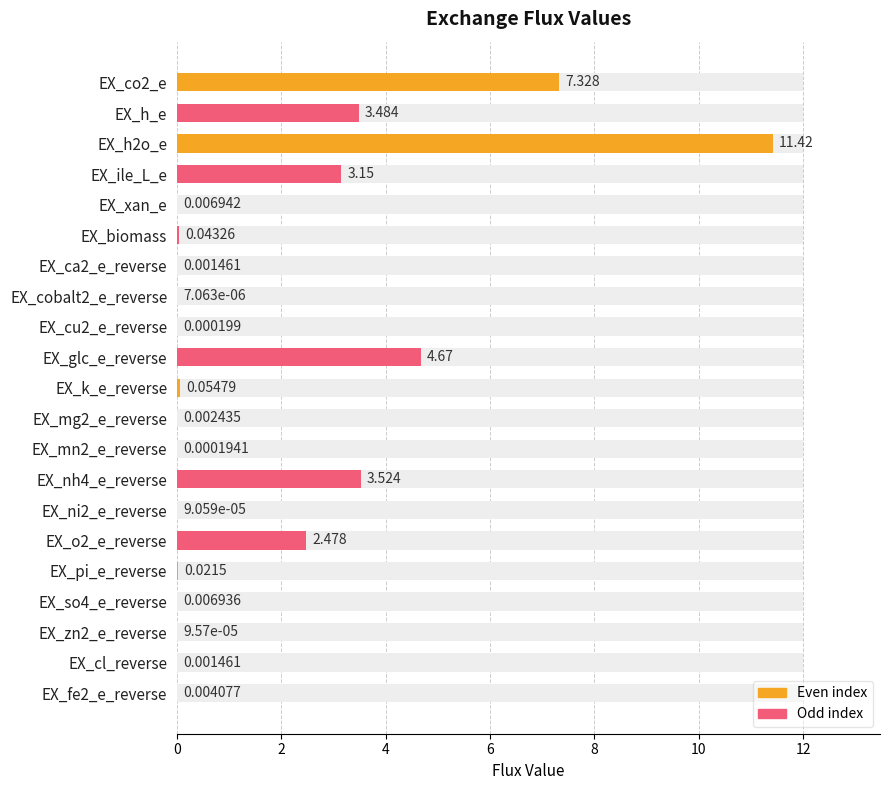

The value at EX_ni2_e_reverse is 0.0. True or false?

False